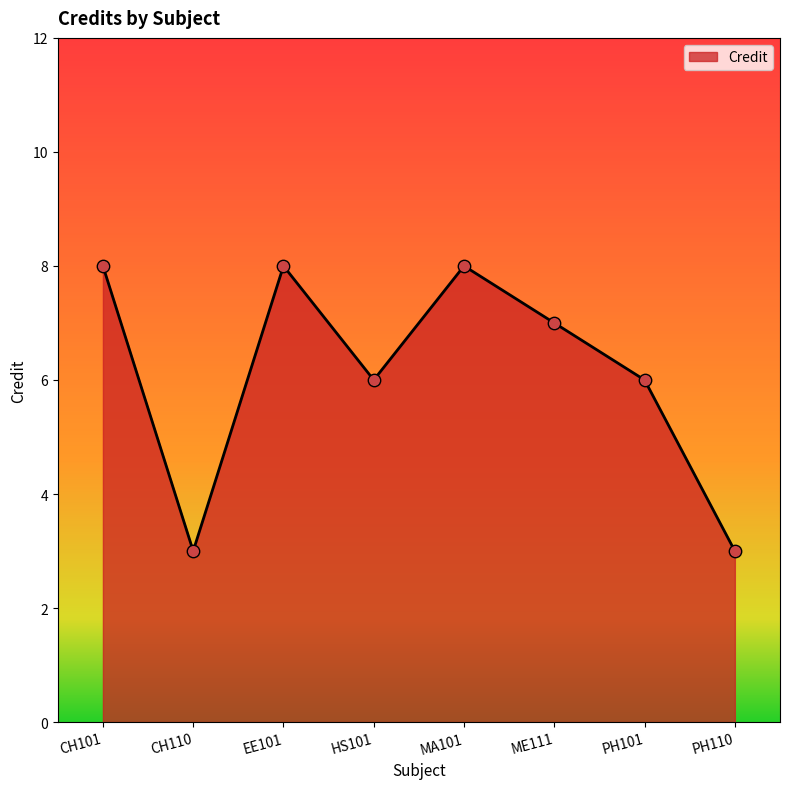

What is the ratio of the value at CH110 to the value at HS101?

0.5